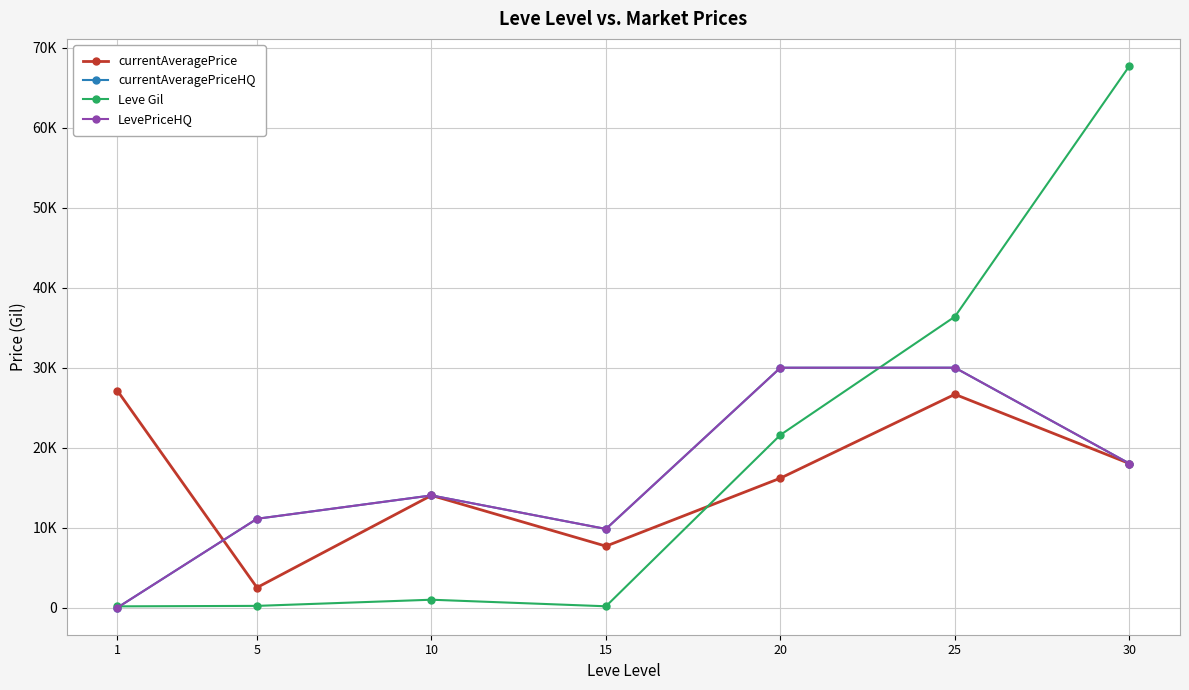

Is this an area chart (filled region under the line)?

No